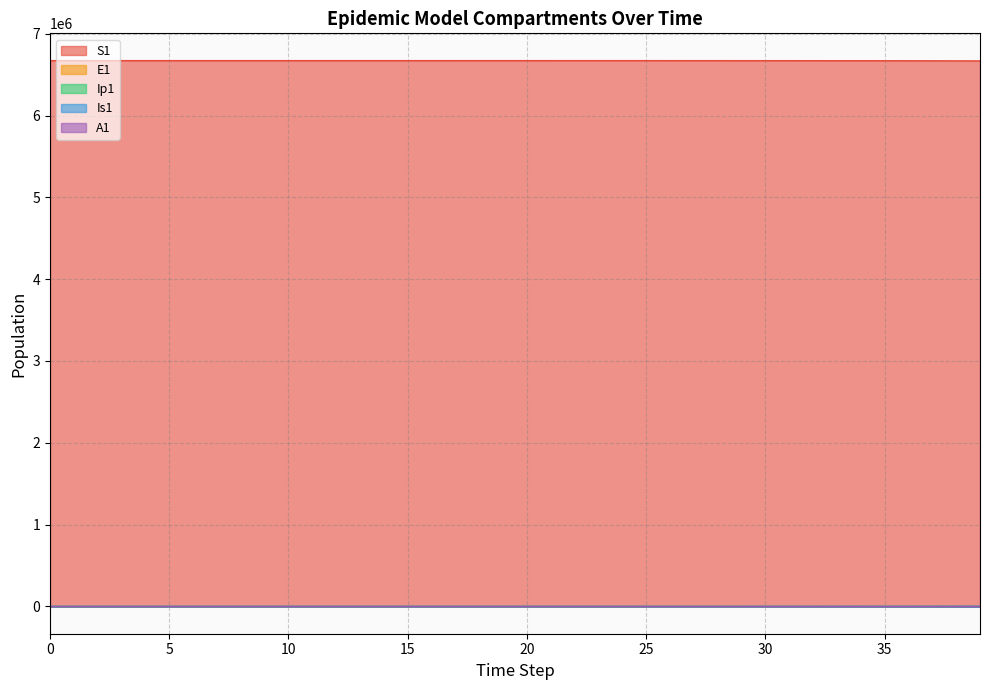

What is the difference between the maximum and second lowest values in the A1 series?

292.7